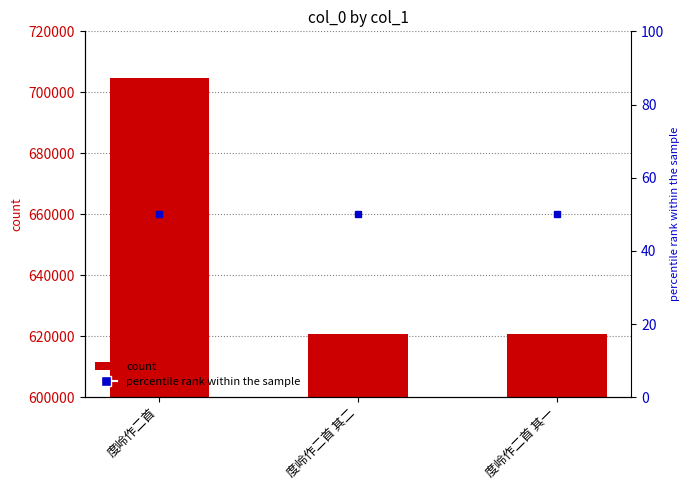

What is the minimum value shown in the chart?

620865